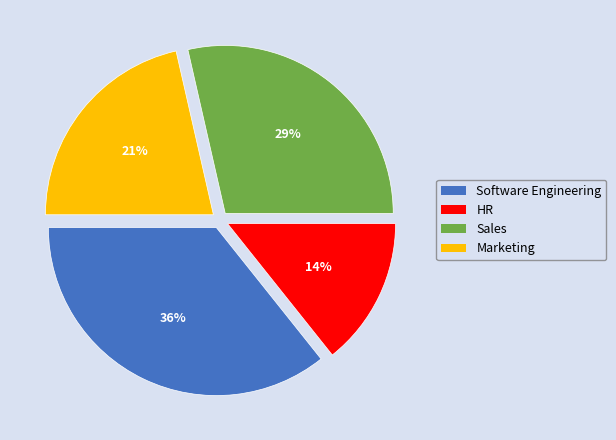

To the nearest percent, what is the combined percentage of Sales and HR?

43%